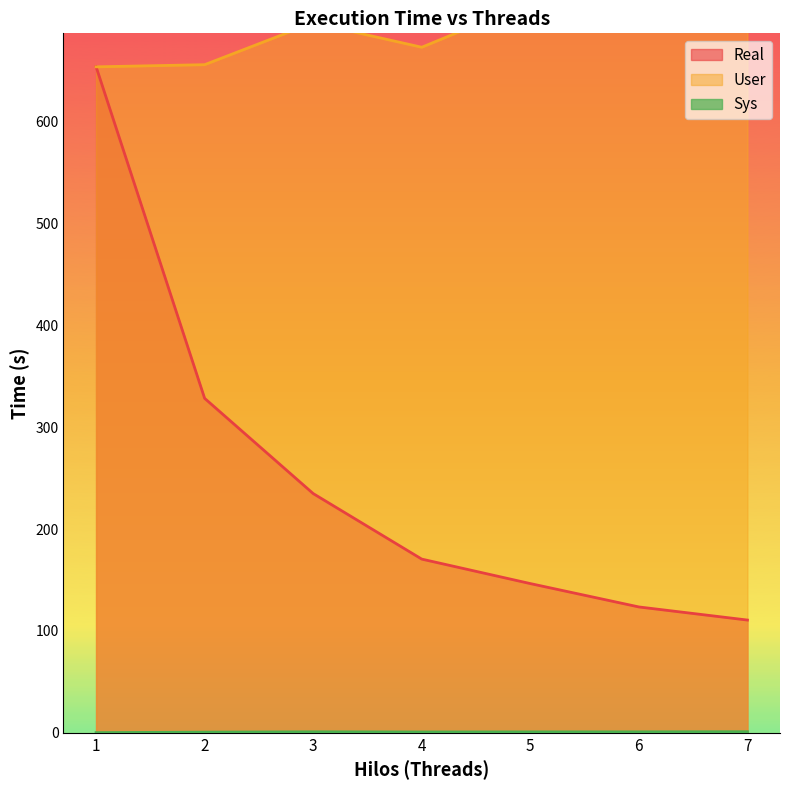

Reading right to left, list all the values displayed in this chart.

Real: 7=110.7	6=123.5	5=146.5	4=170.5	3=234.9	2=328.4	1=654.1
User: 7=760.3	6=730.9	5=717.1	4=673.1	3=697.1	2=656.0	1=653.9
Sys: 7=1.0	6=0.9	5=0.9	4=0.8	3=0.9	2=0.6	1=0.1